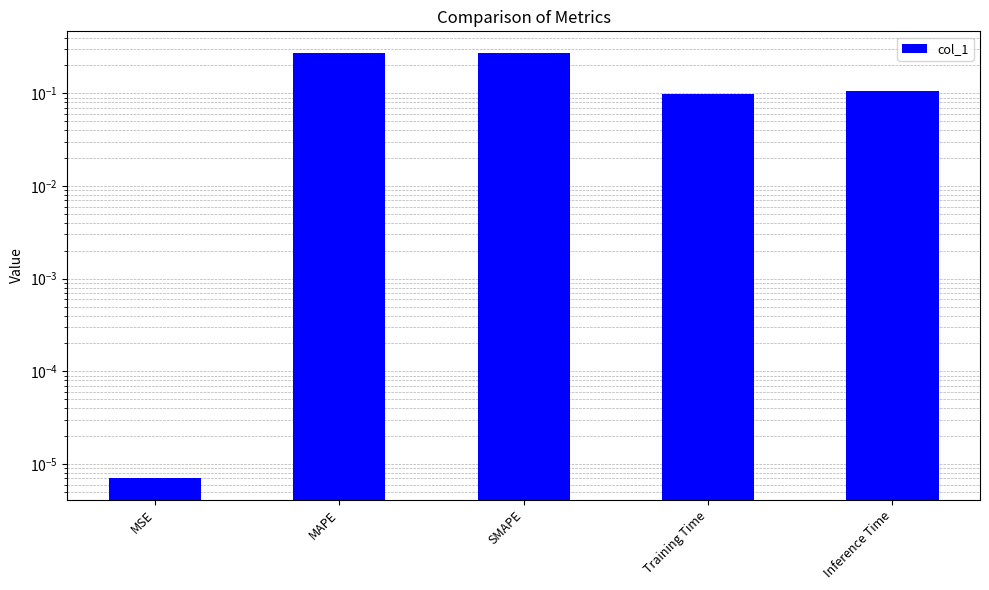

At which category does the chart reach its peak across all series?

SMAPE